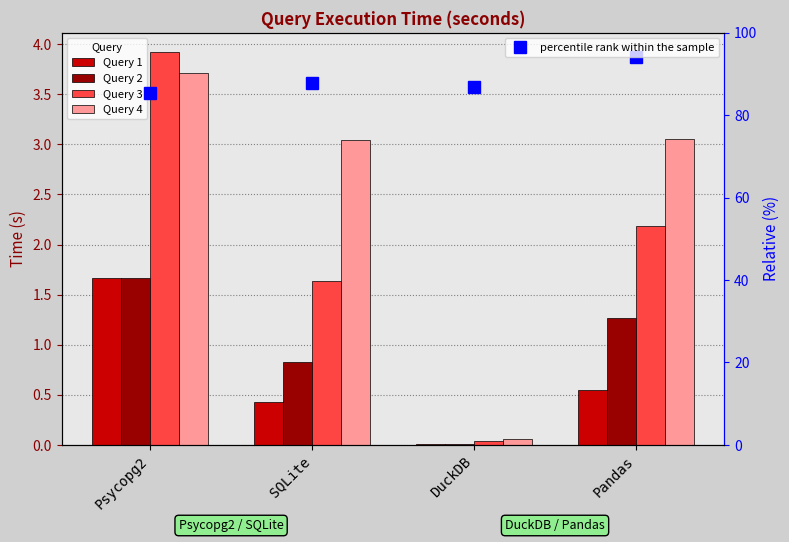

At which label does Query 4 reach its minimum?

DuckDB